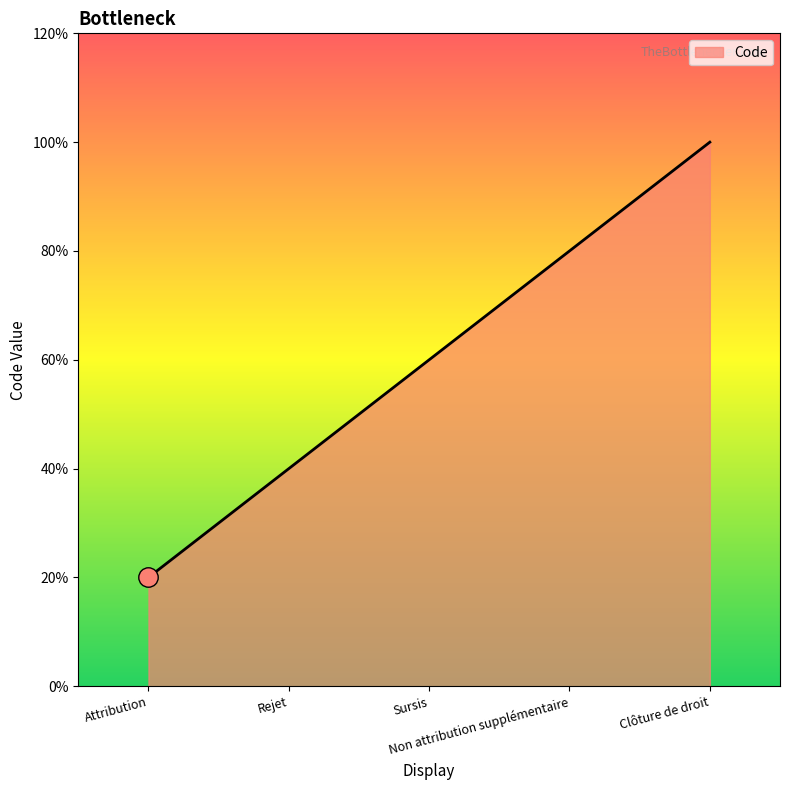

Does the chart display data point markers on the line(s)?

No